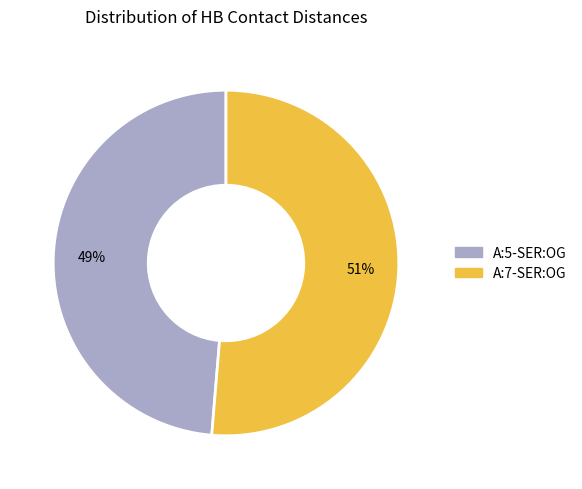

Is it true that A:7-SER:OG is 57% of the pie?

False